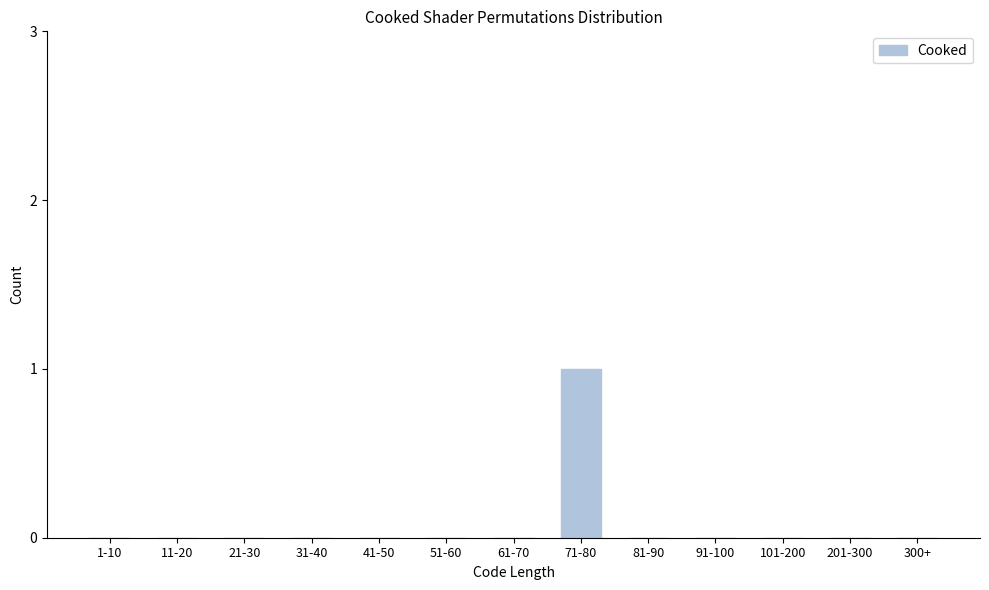

Reading left to right, what are all the values shown in this chart?

1-10=0	11-20=0	21-30=0	31-40=0	41-50=0	51-60=0	61-70=0	71-80=1	81-90=0	91-100=0	101-200=0	201-300=0	300+=0